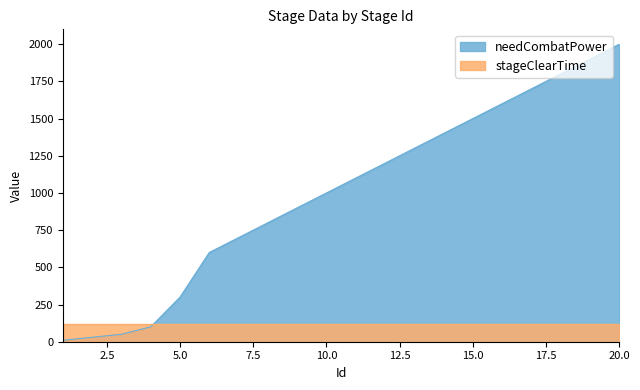

Does the chart display data point markers on the line(s)?

No